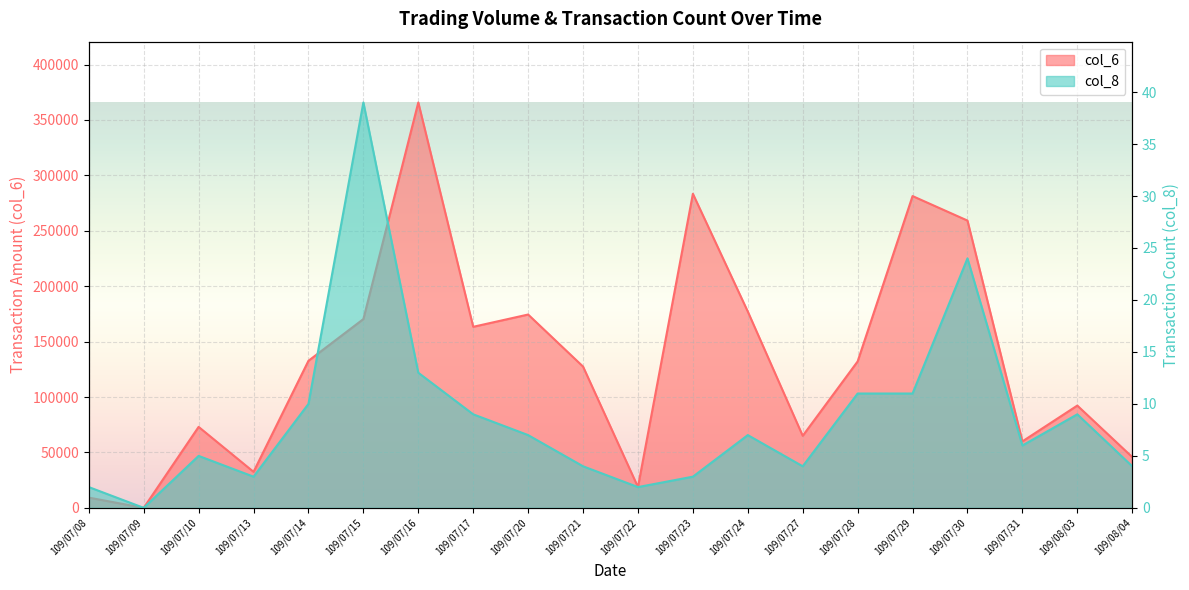

What is the label of the 12th point from the right?

109/07/20